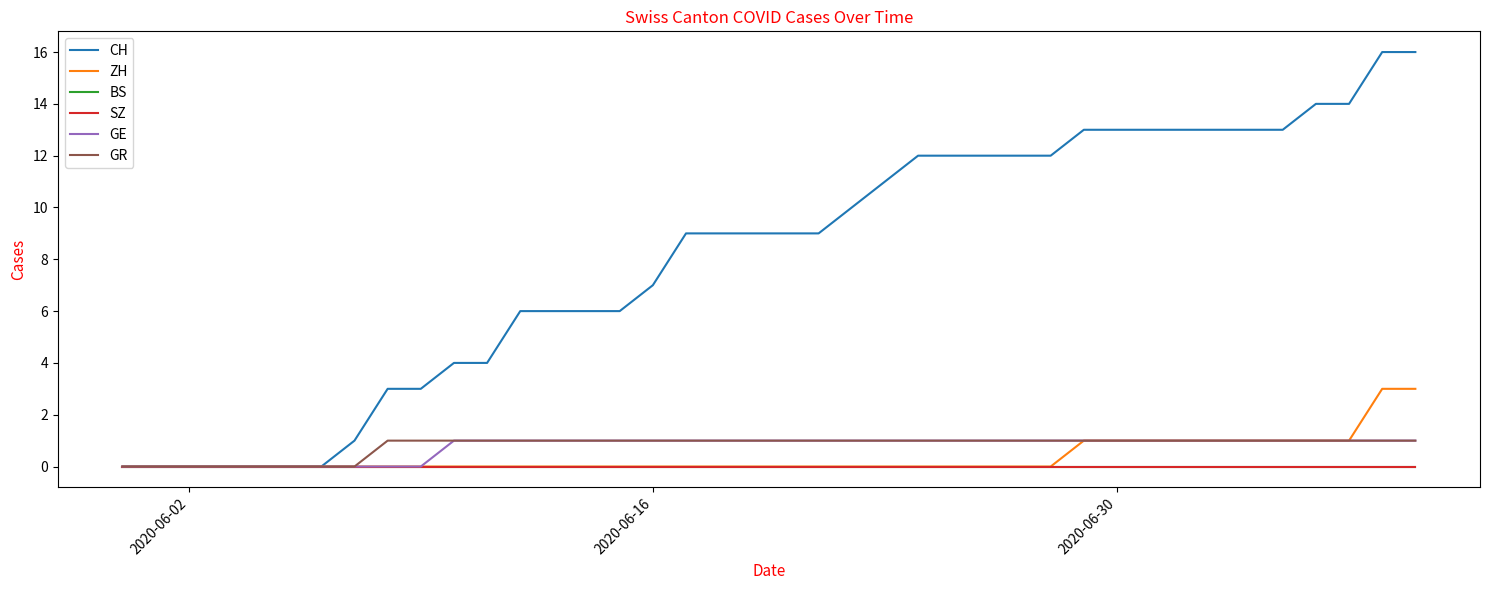

Is this an area chart (filled region under the line)?

No